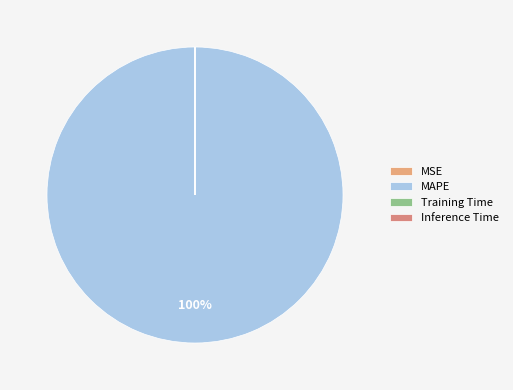

How many slices are in this pie chart?

4